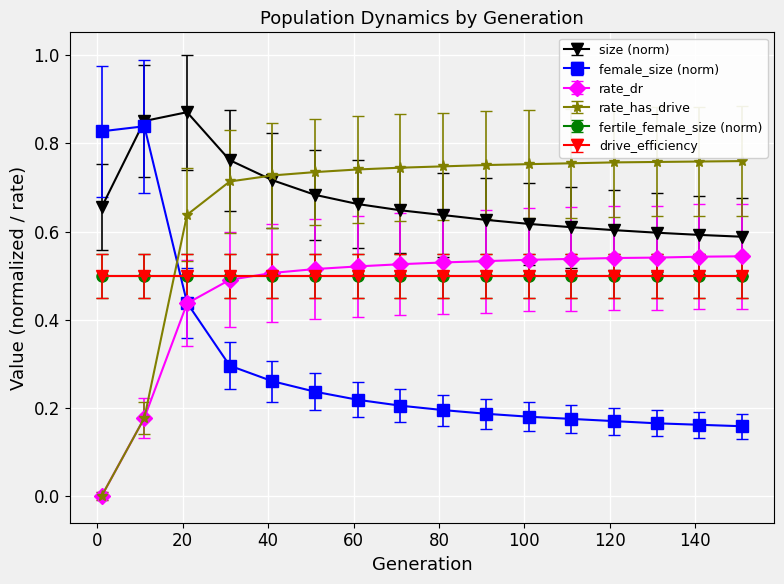

Is this an area chart (filled region under the line)?

No